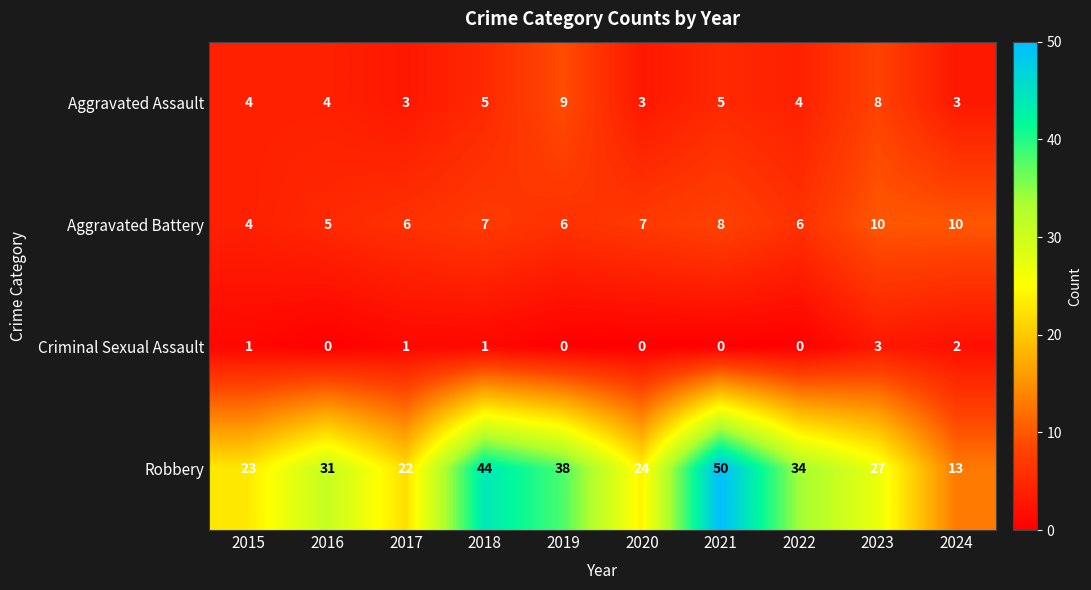

What is the average value of the Aggravated Battery series?

7